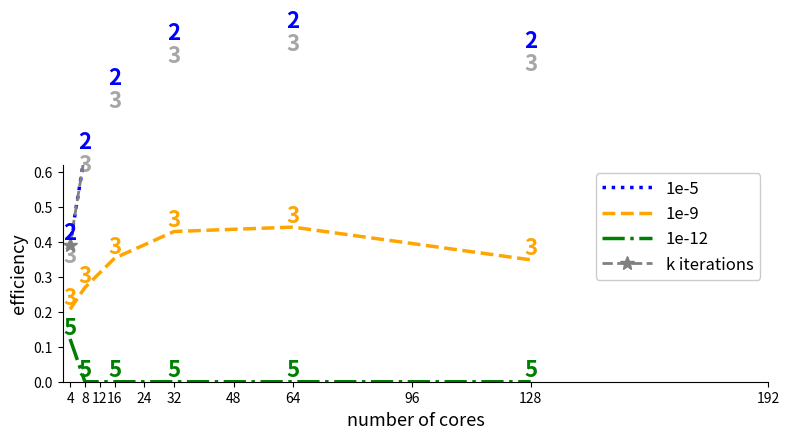

True or false: 1e-9 and k iterations intersect in this chart.

False